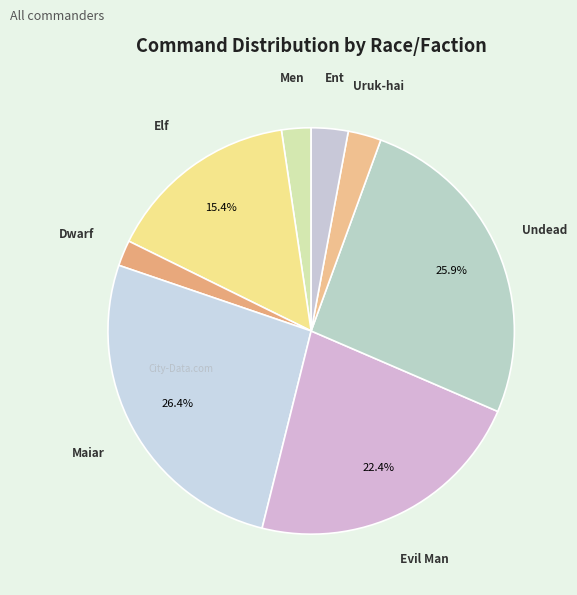

How many slices are in this pie chart?

8